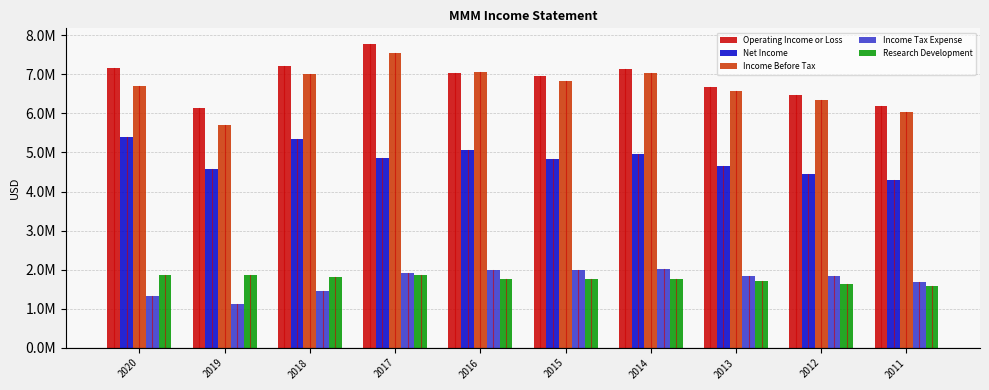

Does the chart contain stacked bars?

No